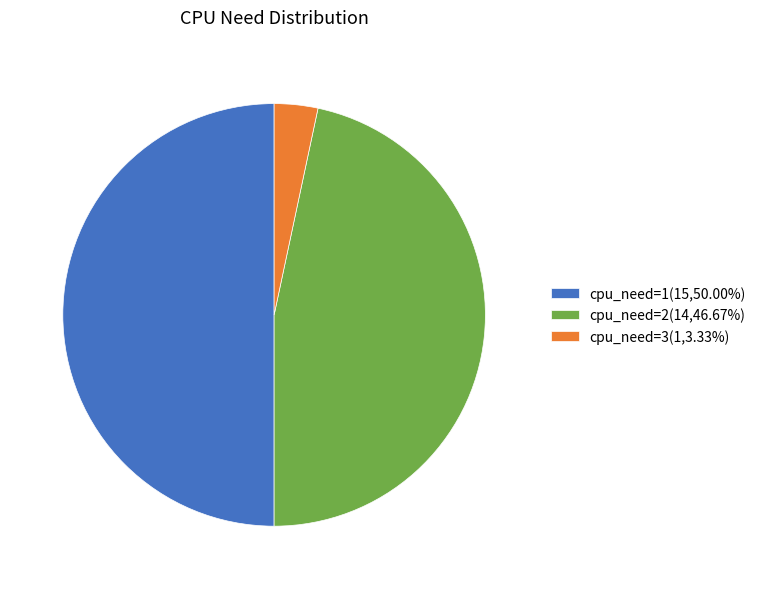

Approximately how many times larger is the value at cpu_need=1(15,50.00%) compared to cpu_need=3(1,3.33%)?

15.0